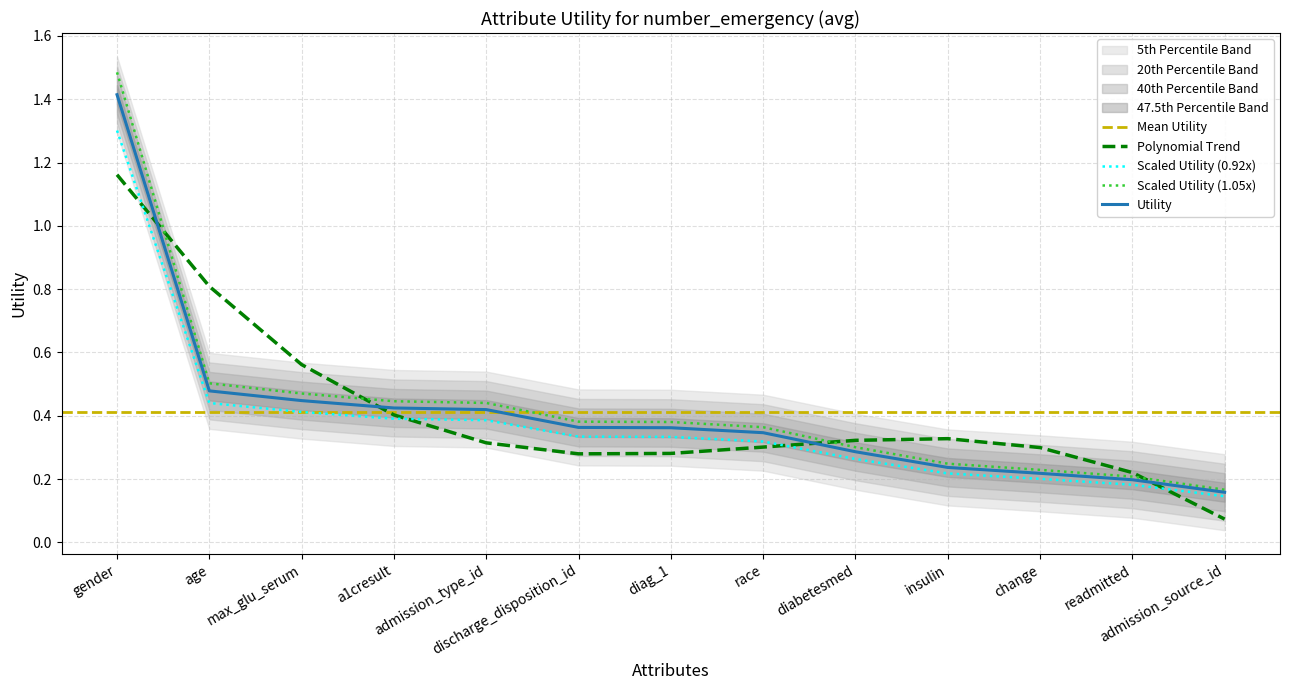

Where is the data nearest to the value 0?

admission_source_id